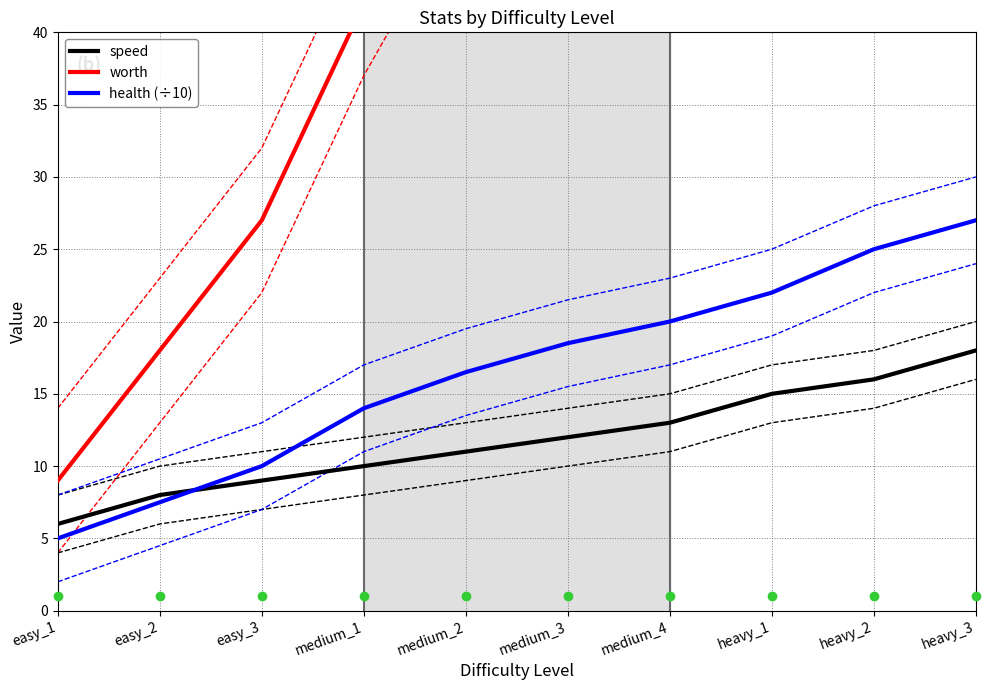

List the series in order of their peak value, lowest first.

speed, health (÷10), worth